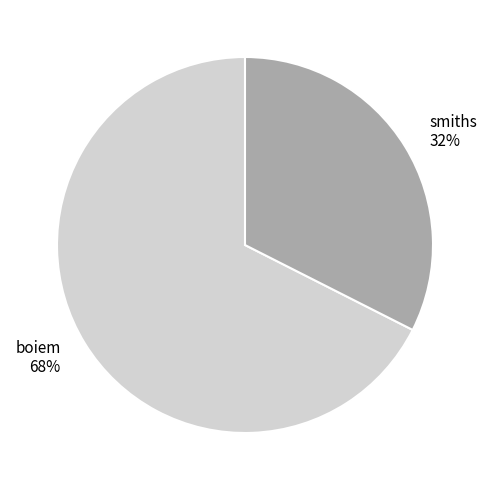

What percentage is the smiths slice, to the nearest percent?

32%